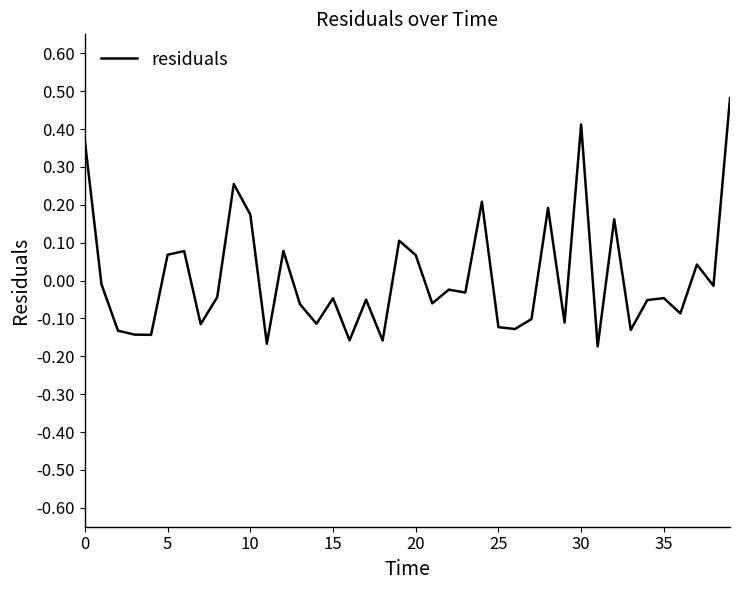

Is it true that the value at 15 is -0.1?

False